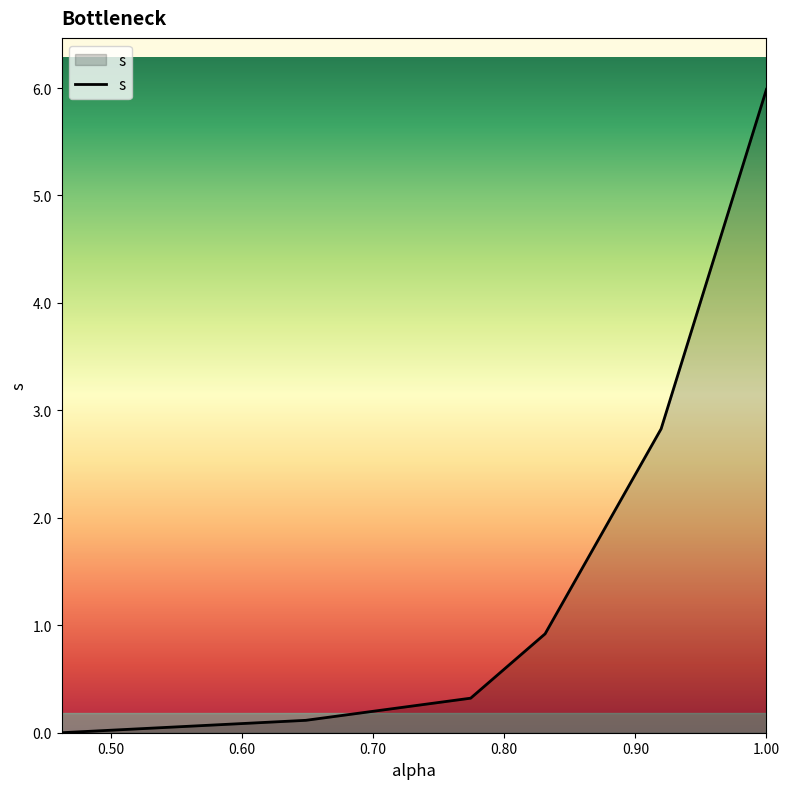

What is the sum of all values?

10.2